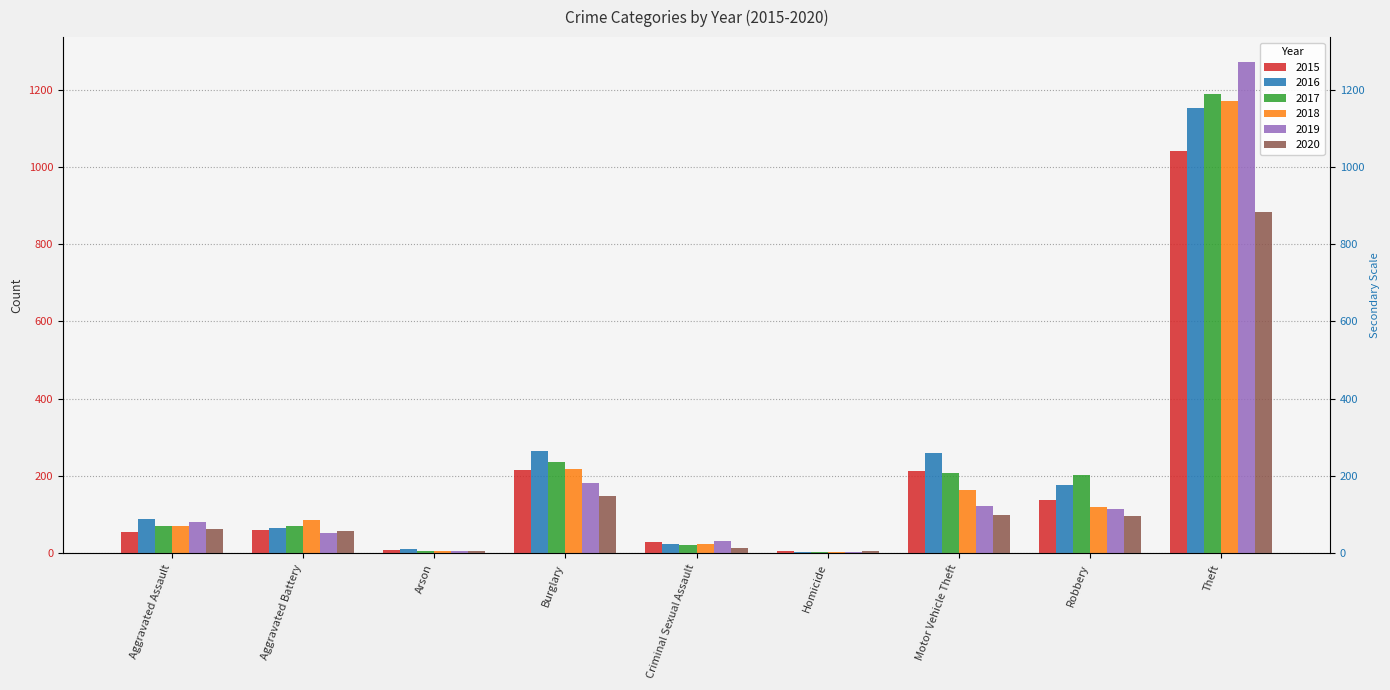

Which has a higher value, Motor Vehicle Theft or Arson?

Motor Vehicle Theft